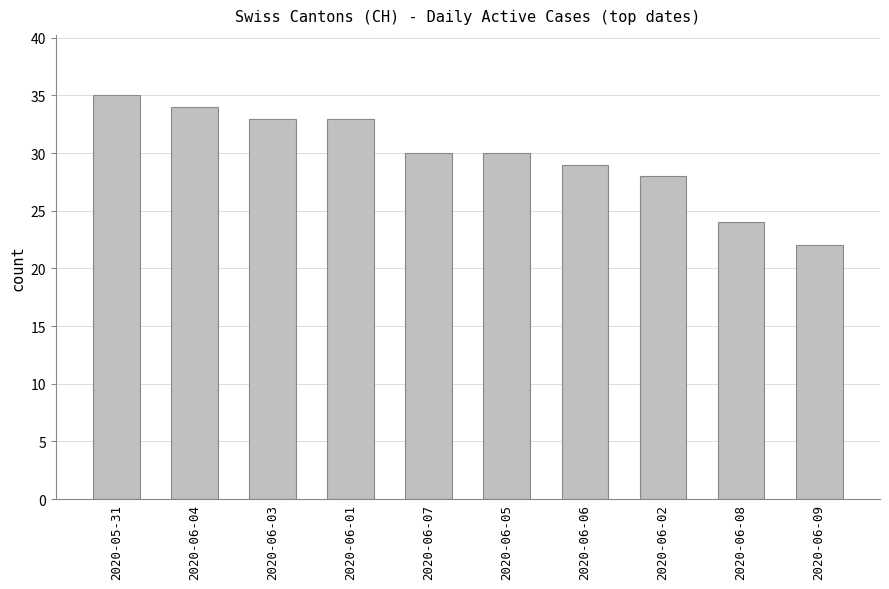

The value at 2020-06-04 is 49. True or false?

False